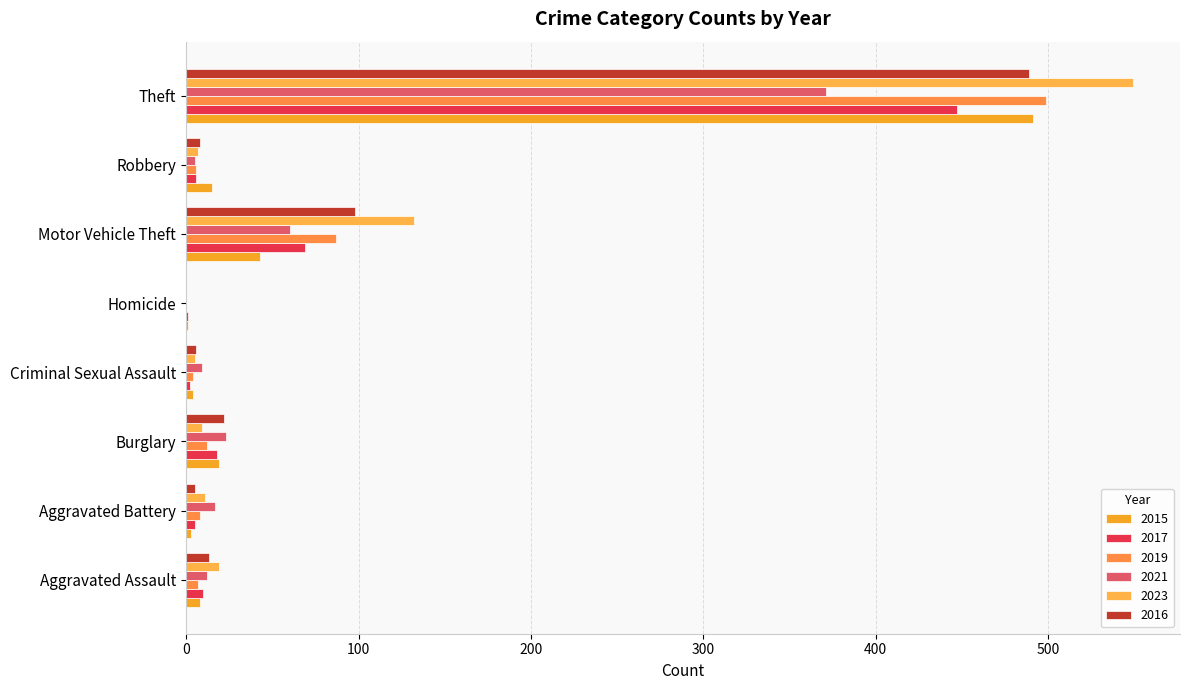

Which series has the largest total across all categories?

2023